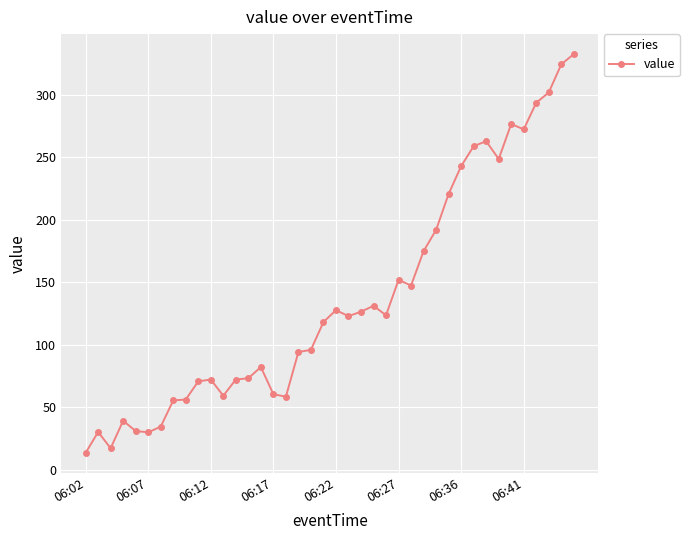

What is the smallest value displayed?

13.5